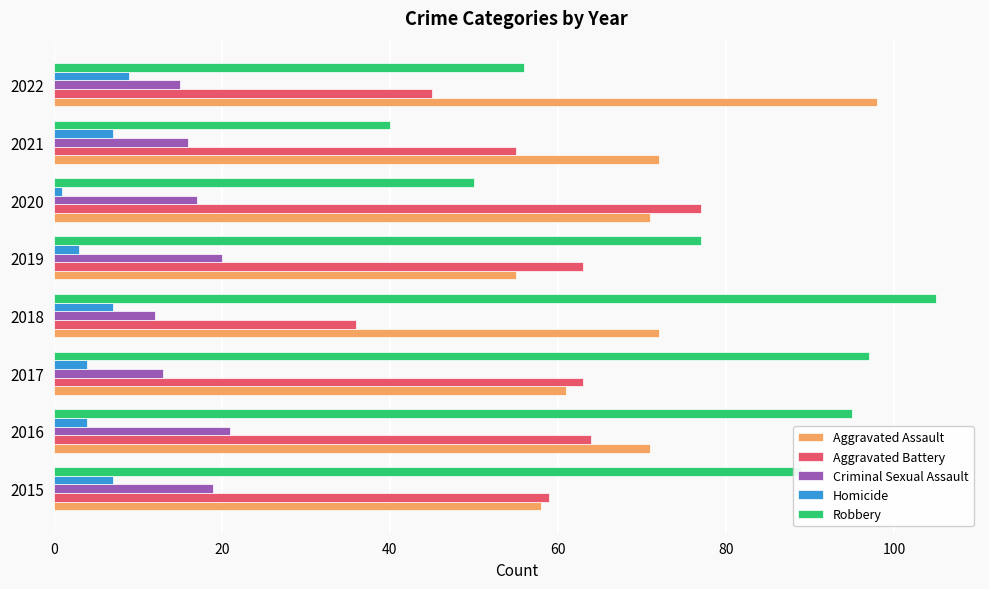

Is it true that Criminal Sexual Assault equals 5 at 2020?

False